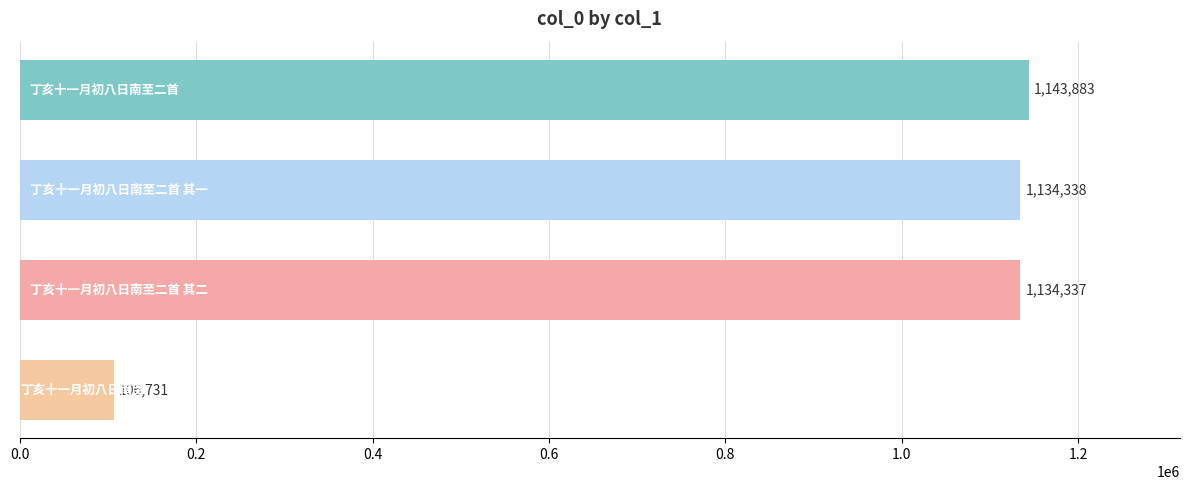

What is the maximum value shown in the chart?

1143883